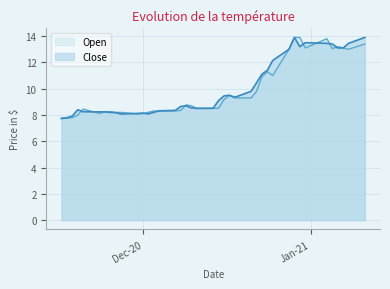

Rank the series at 24-12-20 from lowest to highest value.

Open, Close